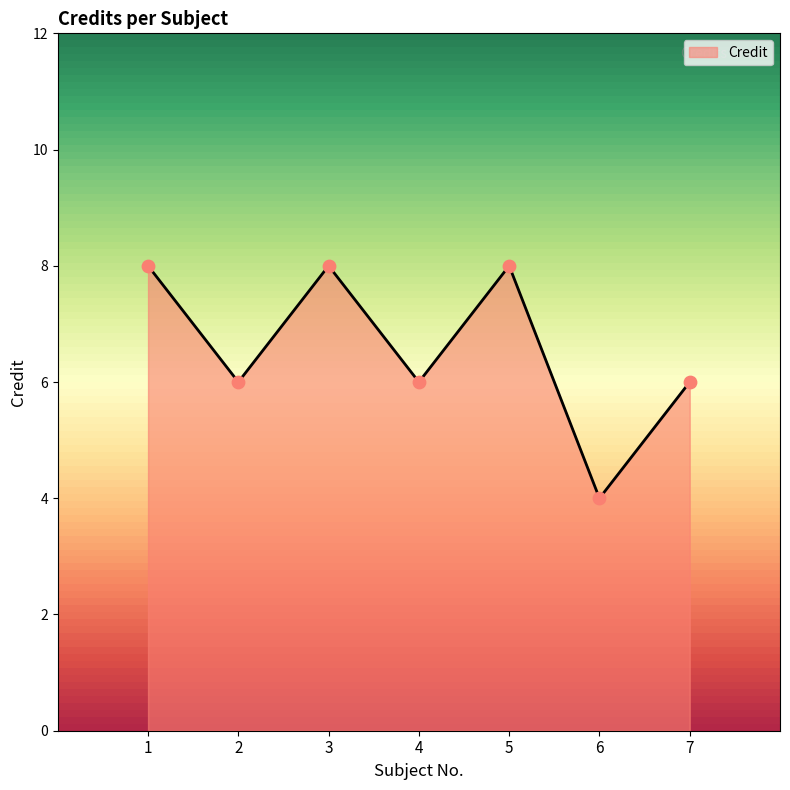

Approximately how many times larger is the value at 6 compared to 4?

0.7